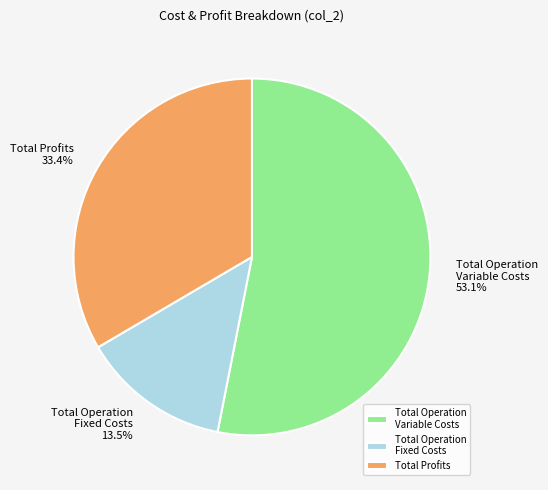

Does Total Operation Variable Costs represent more than half of the total?

Yes